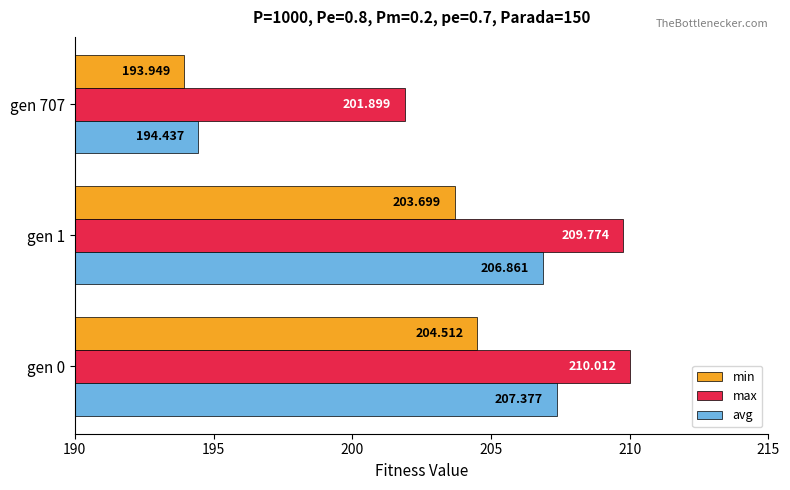

List the series in order of their peak value, lowest first.

min, avg, max